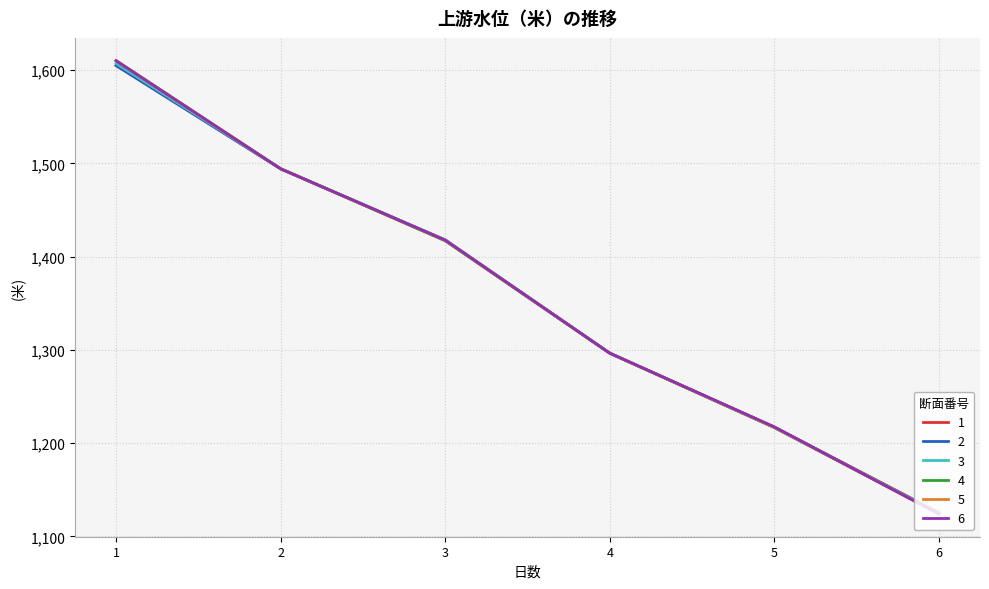

The 3 series shows 669.8 at 6. True or false?

False